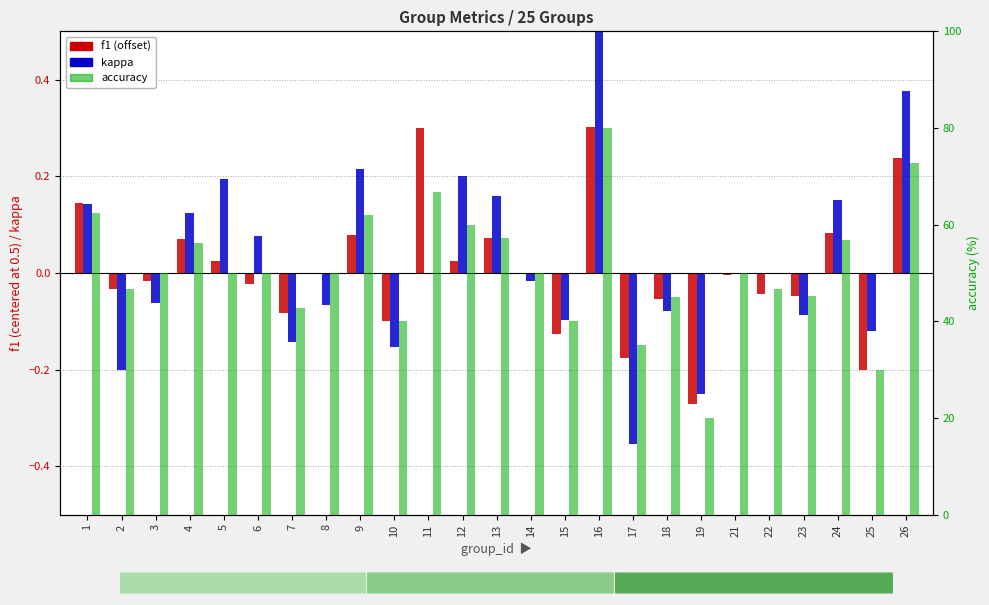

Which has a higher value, 15 or 23?

23